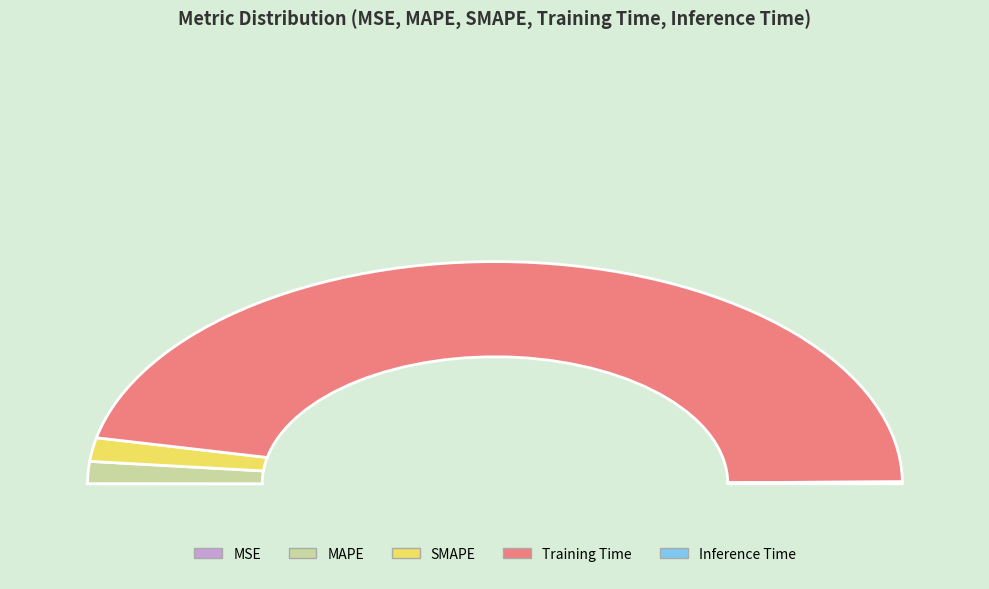

How many slices are in this pie chart?

5